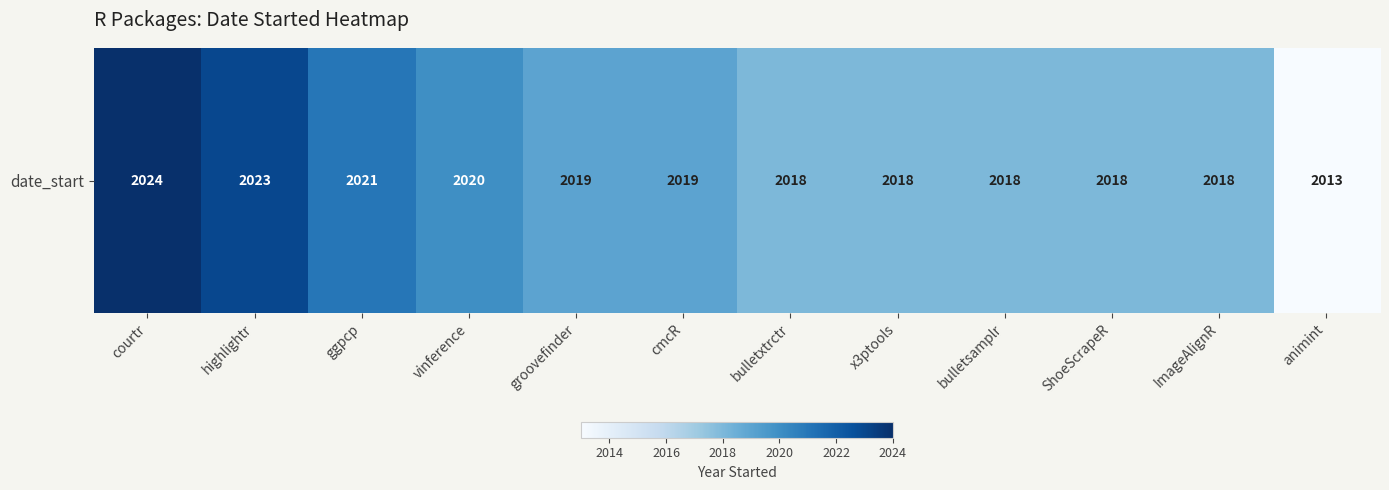

What is the sum of the values at bulletxtrctr and highlightr?

4041